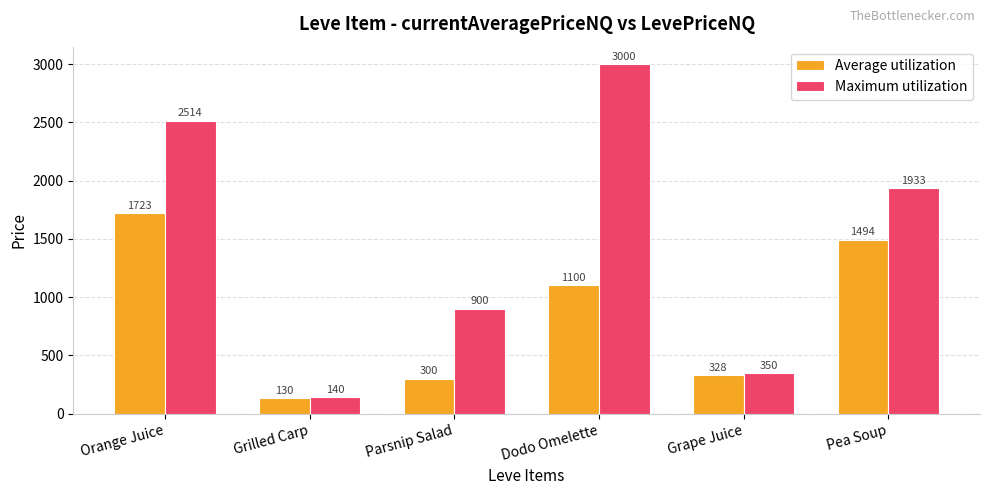

Which label corresponds to the largest value in the chart?

Dodo Omelette